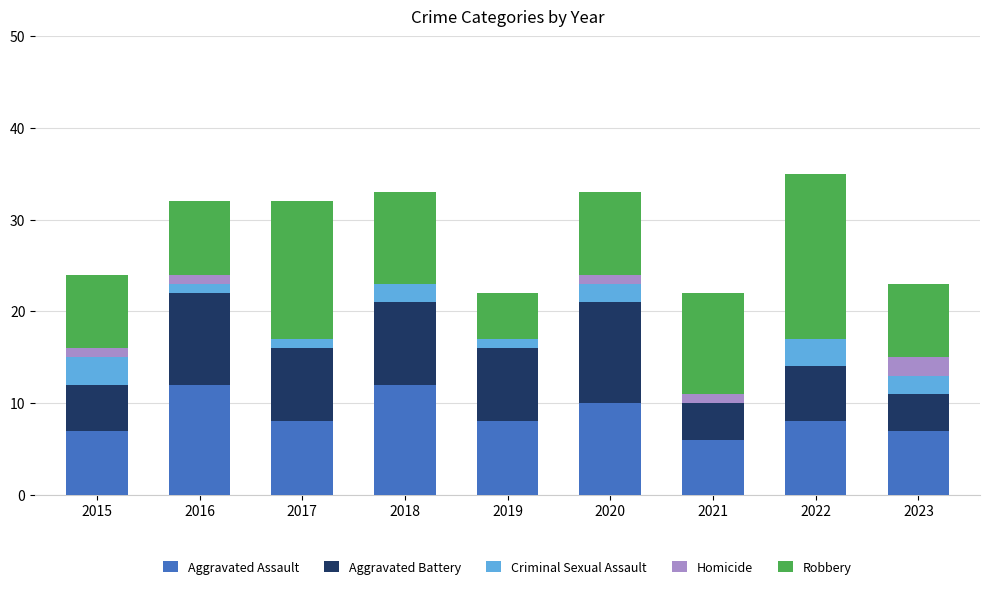

What is the approximate value of Aggravated Assault at 2015?

7